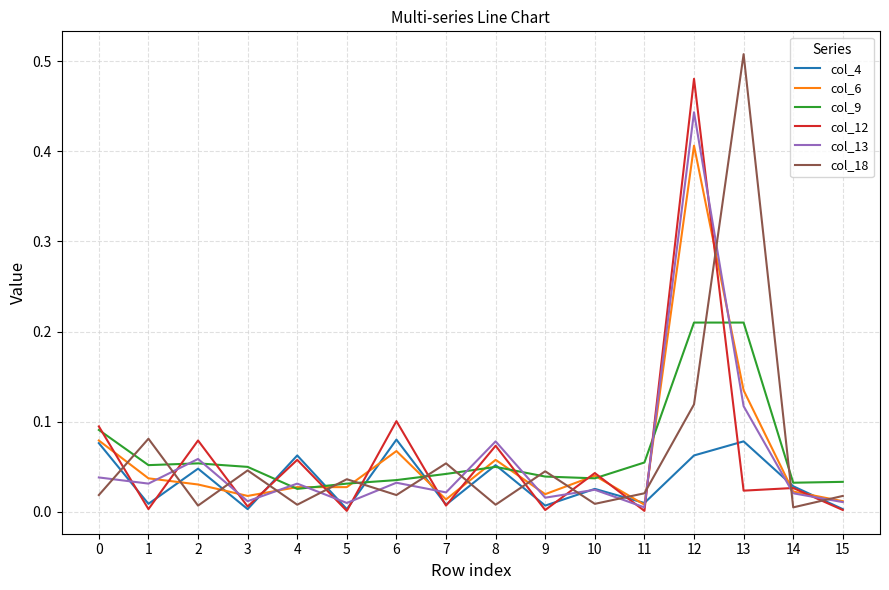

What are all the series names shown in the legend?

col_4, col_6, col_9, col_12, col_13, col_18